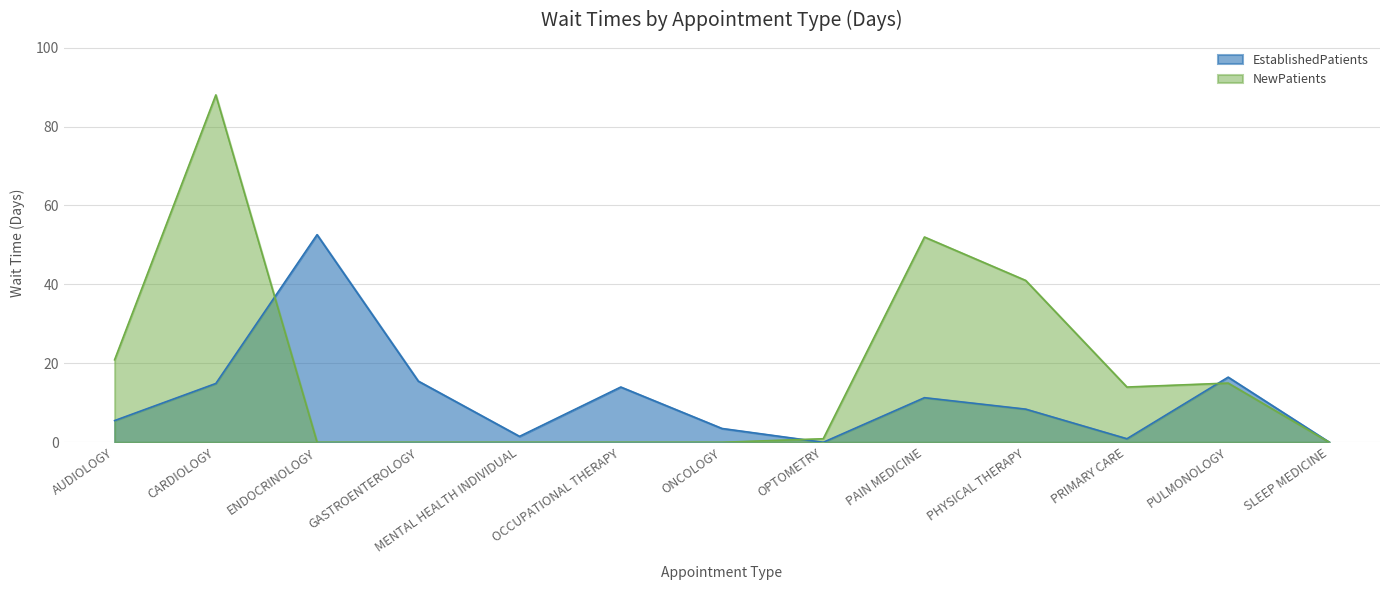

Between OCCUPATIONAL THERAPY and ONCOLOGY, which series saw the biggest shift?

EstablishedPatients